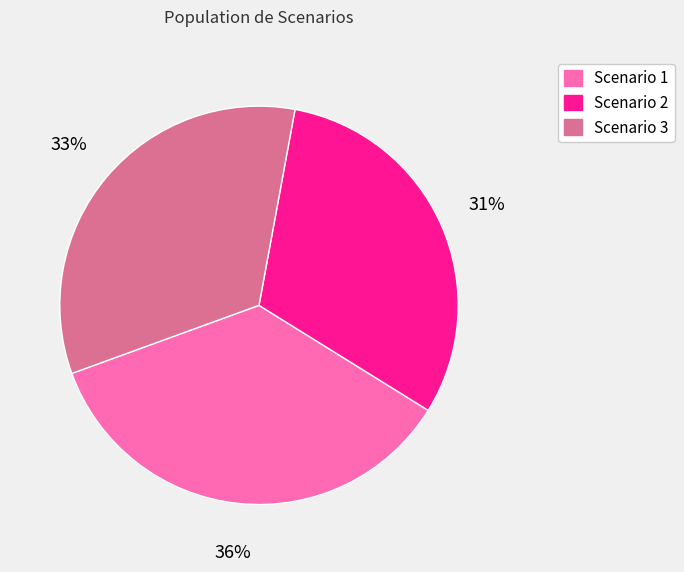

True or false: Scenario 1 accounts for 25% of the total.

False